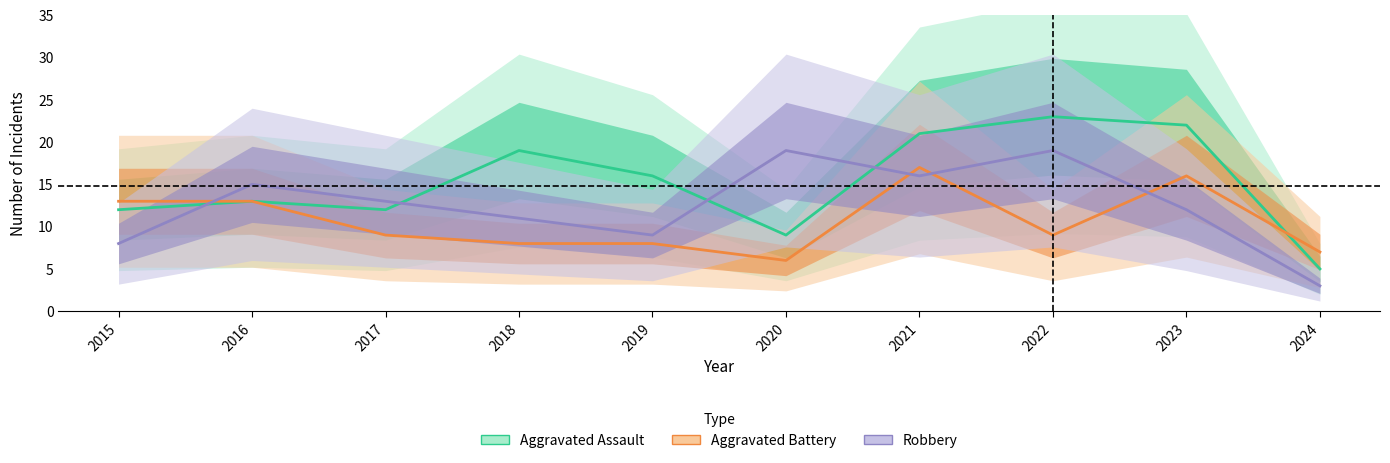

What is the average value of the Aggravated Battery series?

11